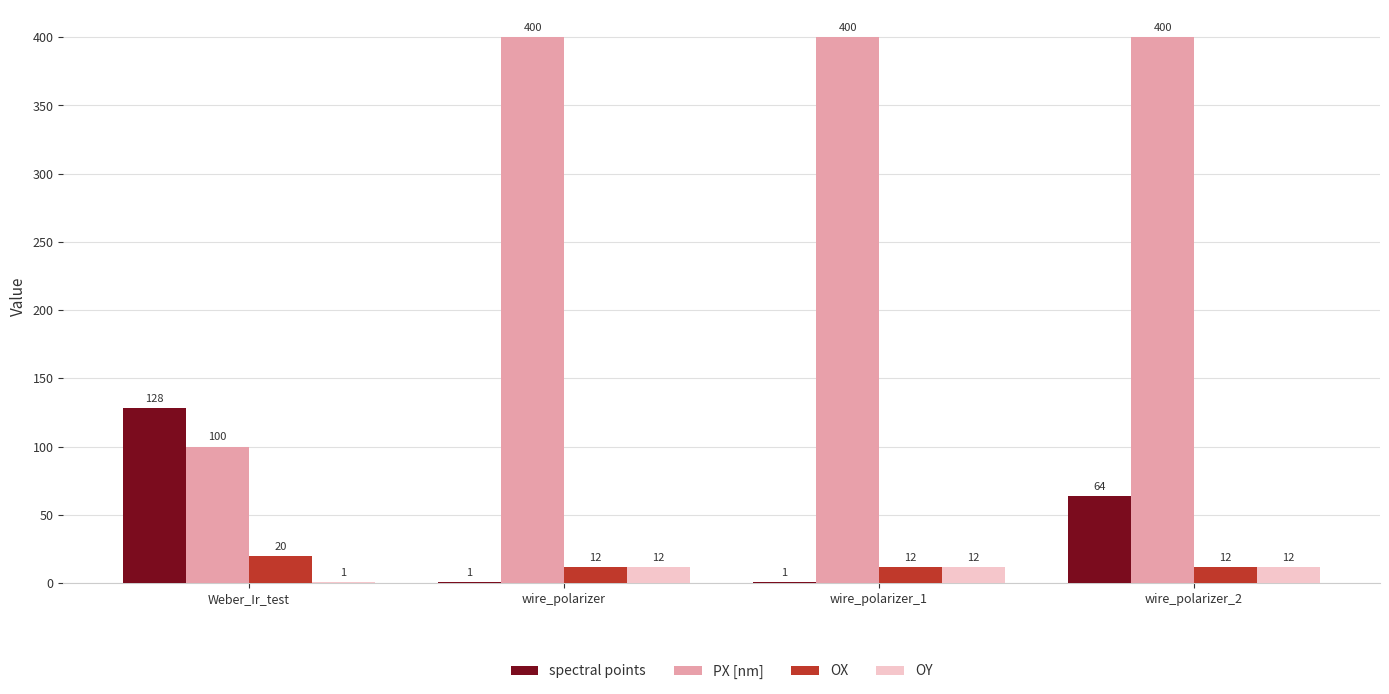

The value of OY at wire_polarizer is 12. True or false?

True